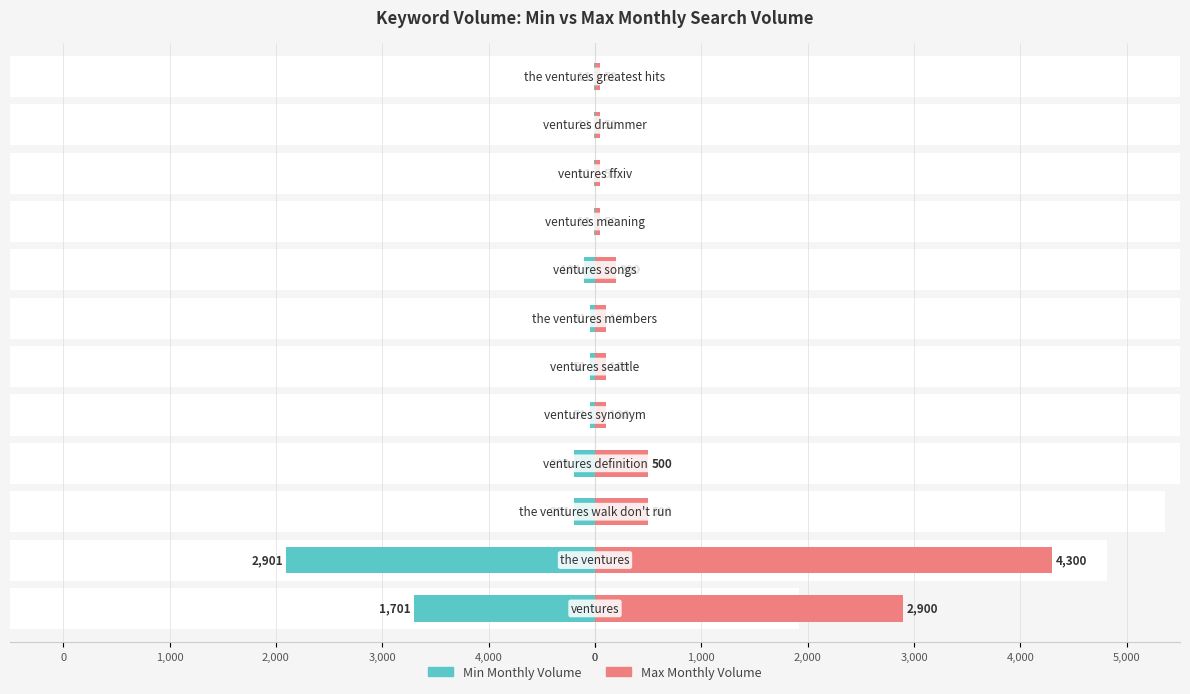

What are all the series names shown in the legend?

Min Monthly Volume, Max Monthly Volume